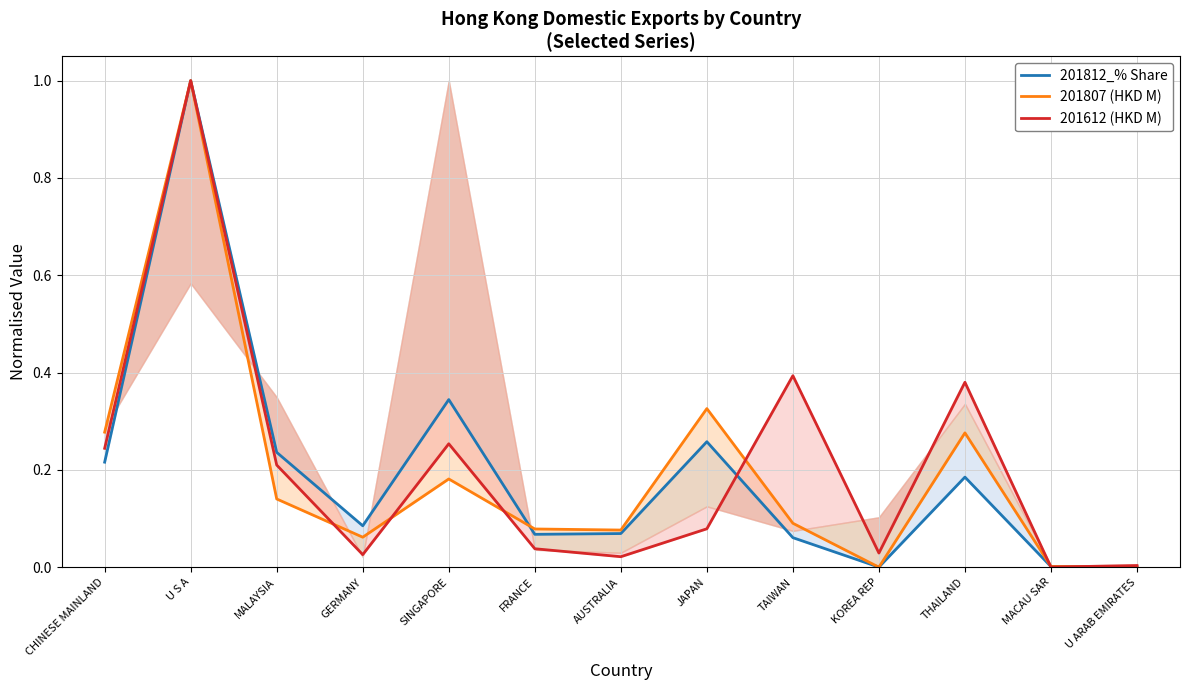

At how many categories does at least one series exceed 0?

13